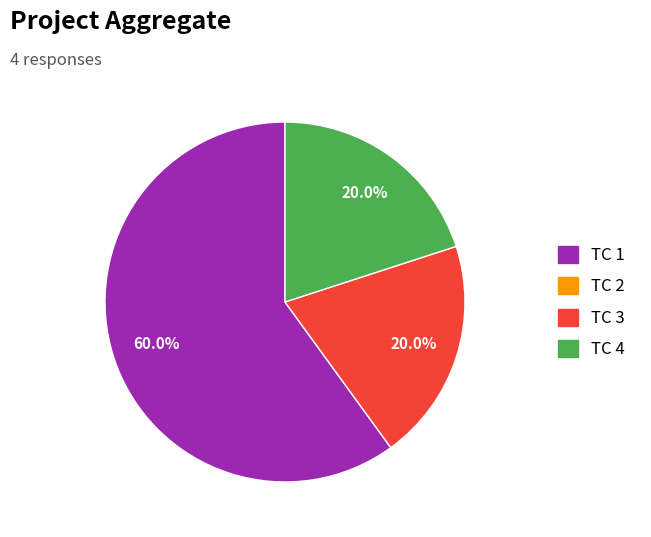

Is there a majority slice in this chart?

Yes